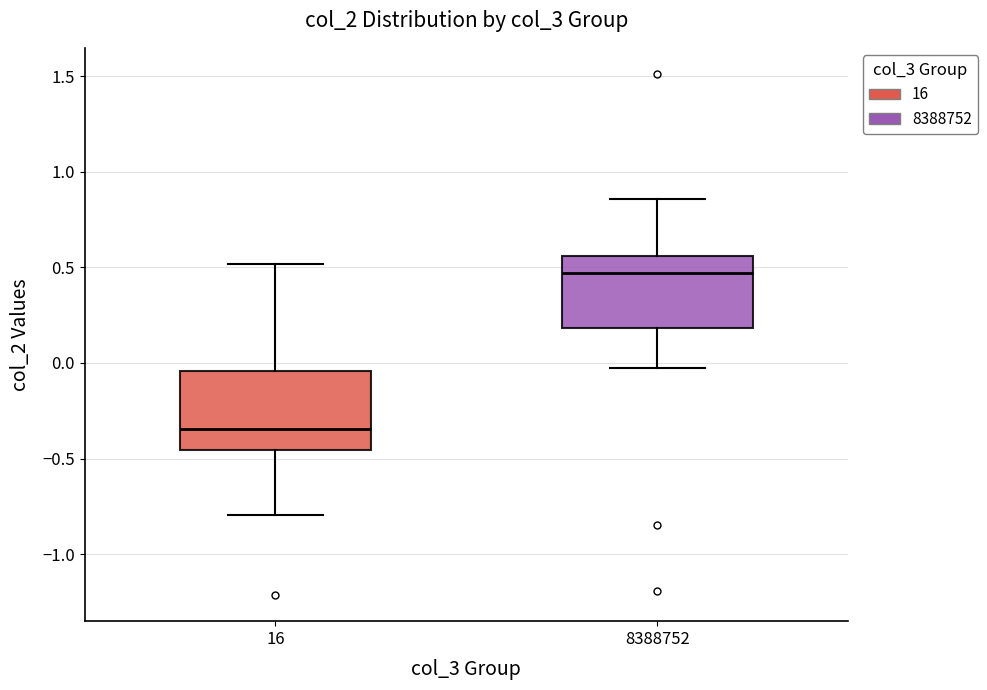

Which box's median line is the lowest?

16